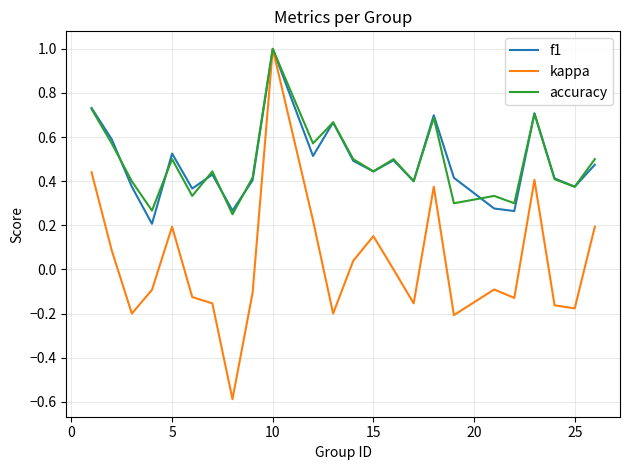

How many lines are shown in the chart?

3